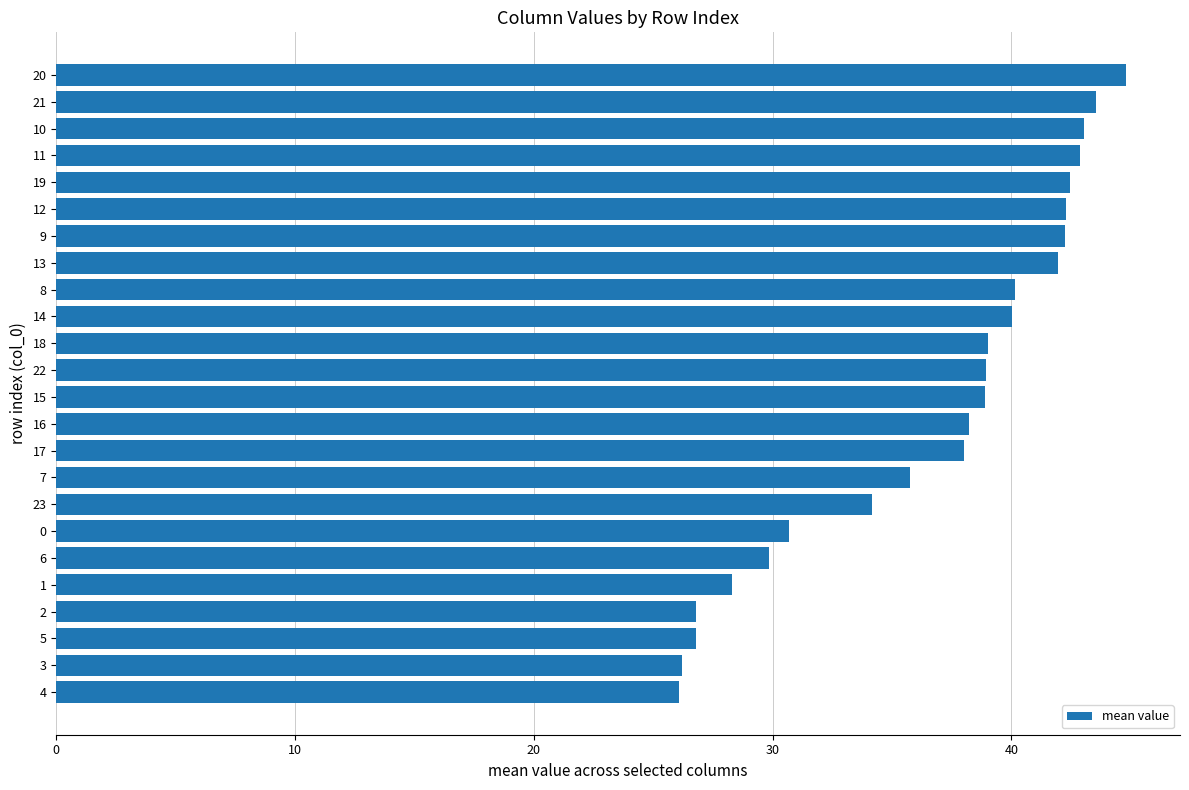

What is the average value?

36.7